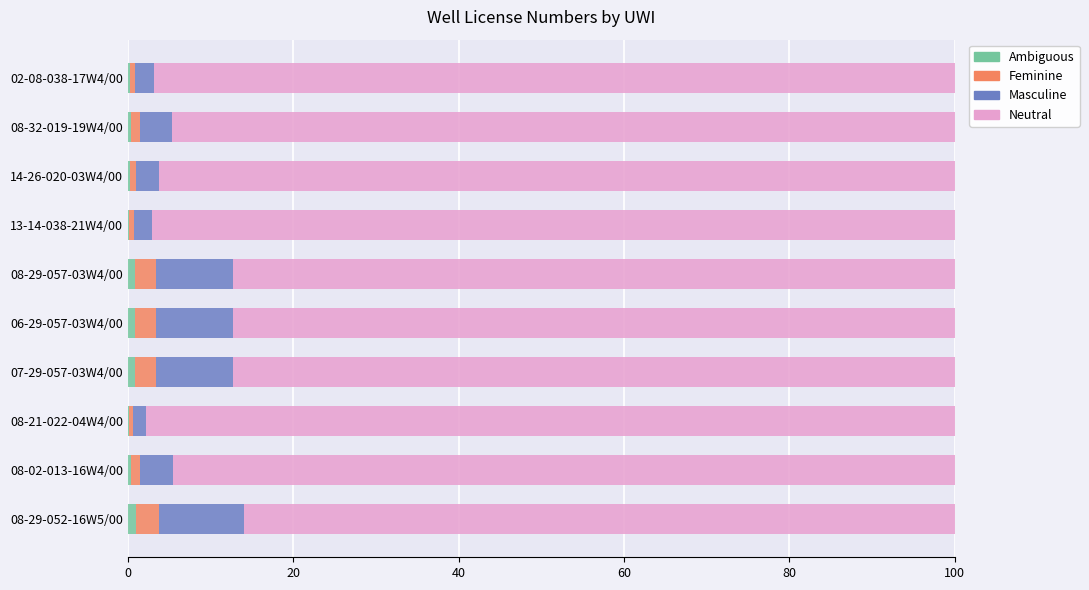

How many distinct data groups are displayed?

4